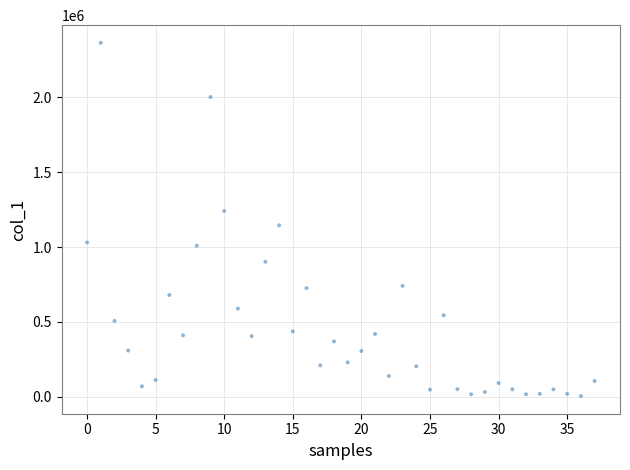

What is the range of Y values (max minus min)?

2359000